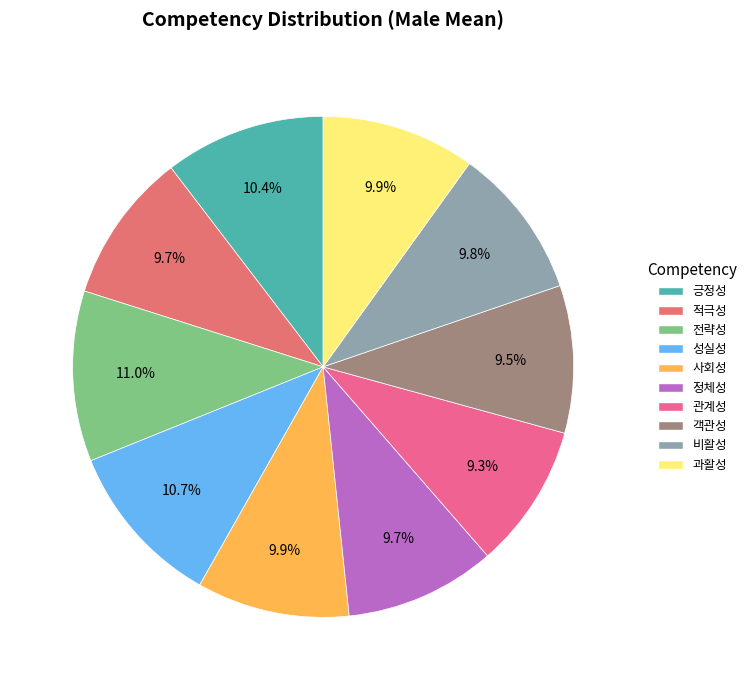

Is it true that 전략성 is 11% of the pie?

True